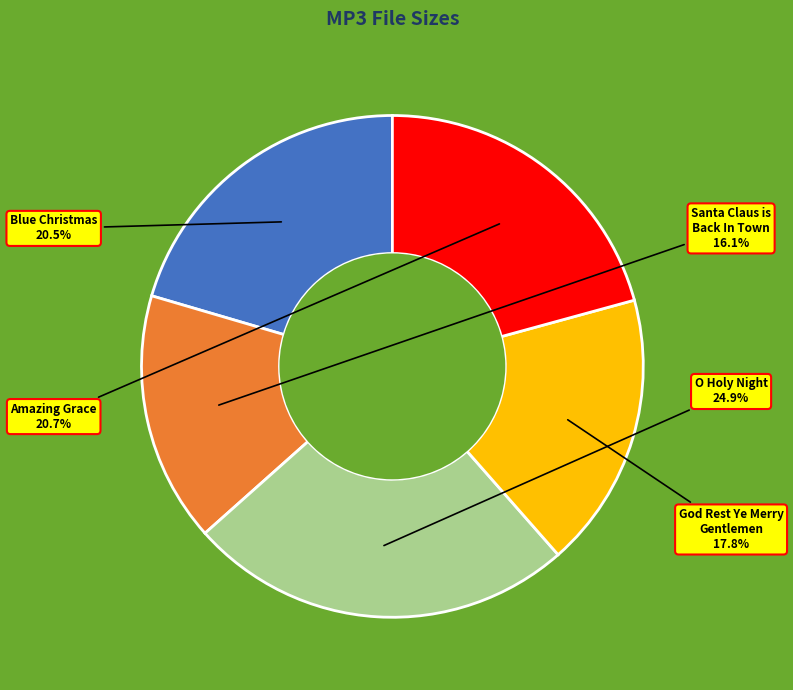

Count the number of slices in the pie.

5